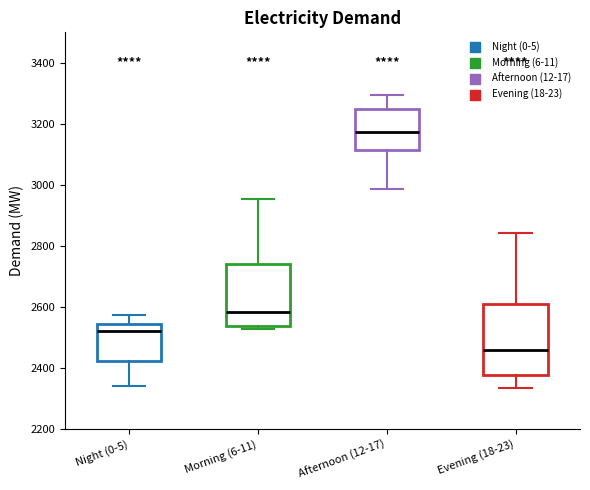

Reading left to right, transcribe this box plot: for each box, give where its median line is, the range the box spans, and where its two whiskers end, as read against the y-axis. The values are not printed on the chart, so give them approximately, as read against the axis.

Night (0-5): median 2520, box 2420 to 2540, whiskers 2340 to 2580
Morning (6-11): median 2580, box 2540 to 2740, whiskers 2520 to 2960
Afternoon (12-17): median 3180, box 3120 to 3240, whiskers 2980 to 3300
Evening (18-23): median 2460, box 2380 to 2600, whiskers 2340 to 2840